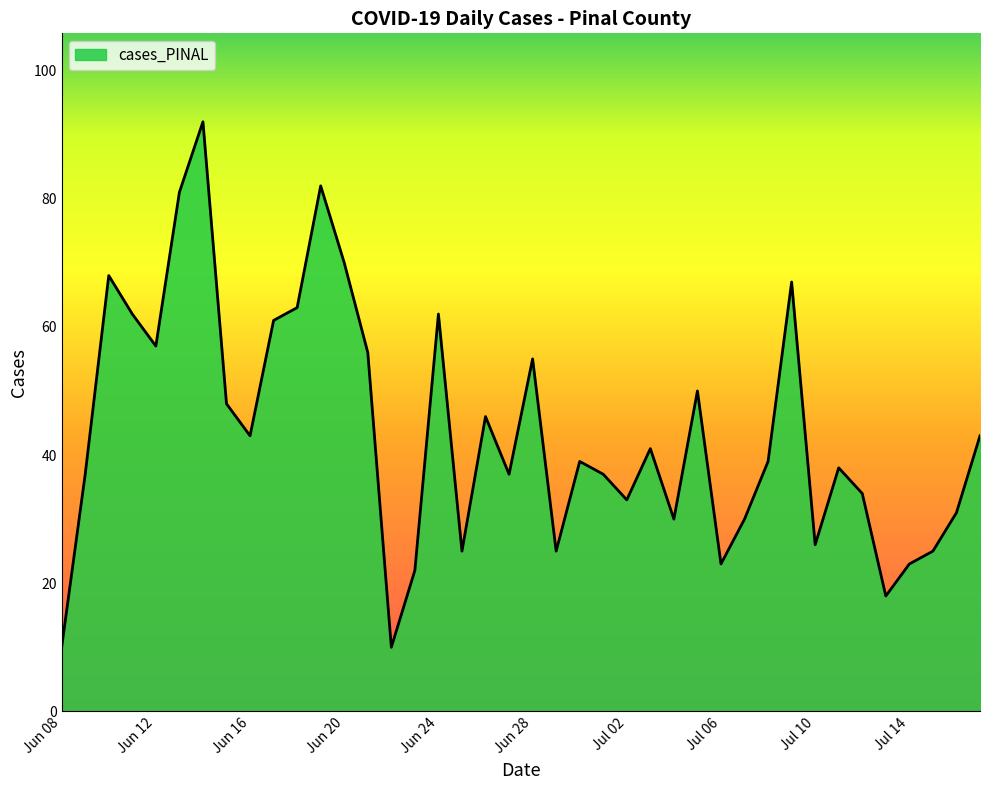

Reading left to right, list all the values displayed in this chart.

10	37	68	62	57	81	92	48	43	61	63	82	70	56	10	22	62	25	46	37	55	25	39	37	33	41	30	50	23	30	39	67	26	38	34	18	23	25	31	43